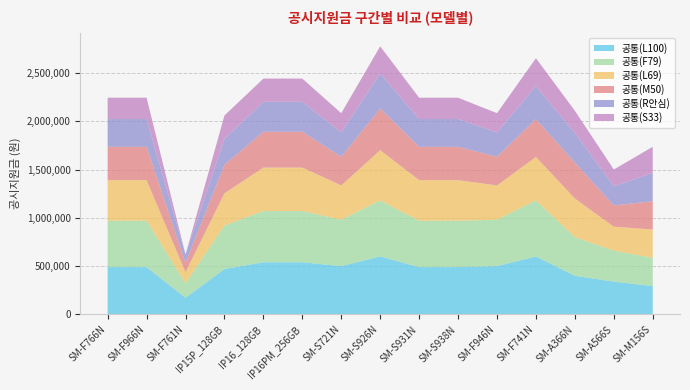

Reading right to left, what are all the values shown in this chart?

공통(L100): 293000	340000	400000	600000	500000	490000	490000	600000	500000	540000	540000	470000	173000	490000	490000
공통(F79): 293000	320000	400000	580000	480000	480000	480000	580000	480000	530000	530000	450000	150000	480000	480000
공통(L69): 293000	248000	400000	450000	355000	420000	420000	520000	355000	450000	450000	334000	114000	420000	420000
공통(M50): 293000	220000	372000	390000	297000	345000	345000	431000	297000	371000	371000	295000	98000	345000	345000
공통(R안심): 293000	199000	306000	343000	252000	288000	288000	362000	252000	310000	310000	270000	85000	288000	288000
공통(S33): 270000	173000	230000	289000	199000	220000	220000	282000	199000	240000	240000	240000	0	220000	220000